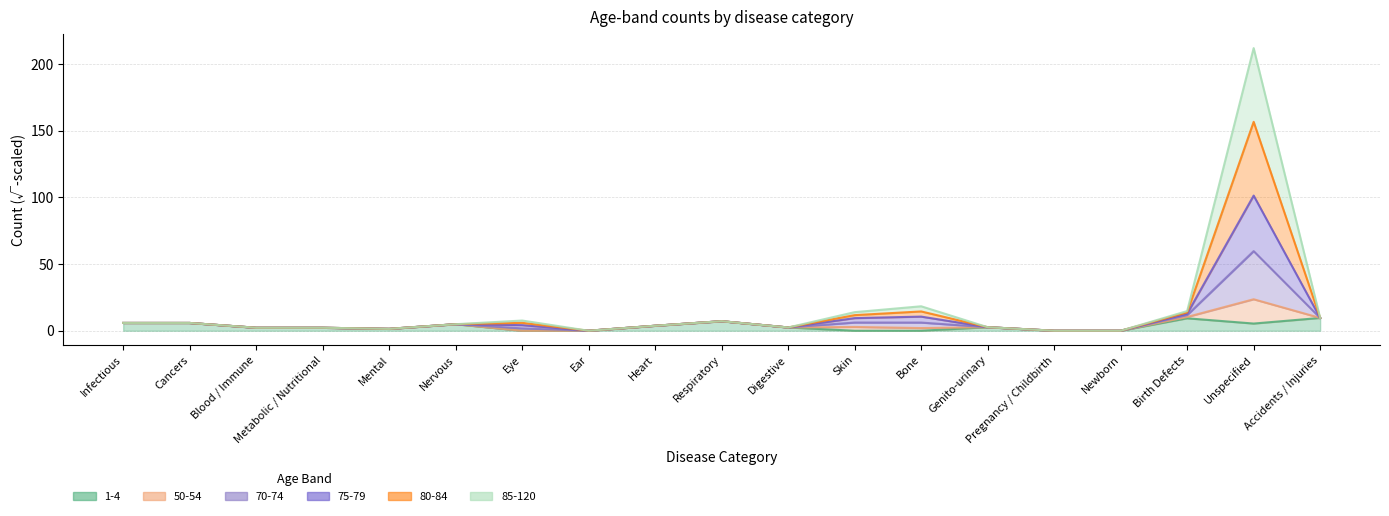

True or false: 70-74 has more than 2 interior local peaks.

True